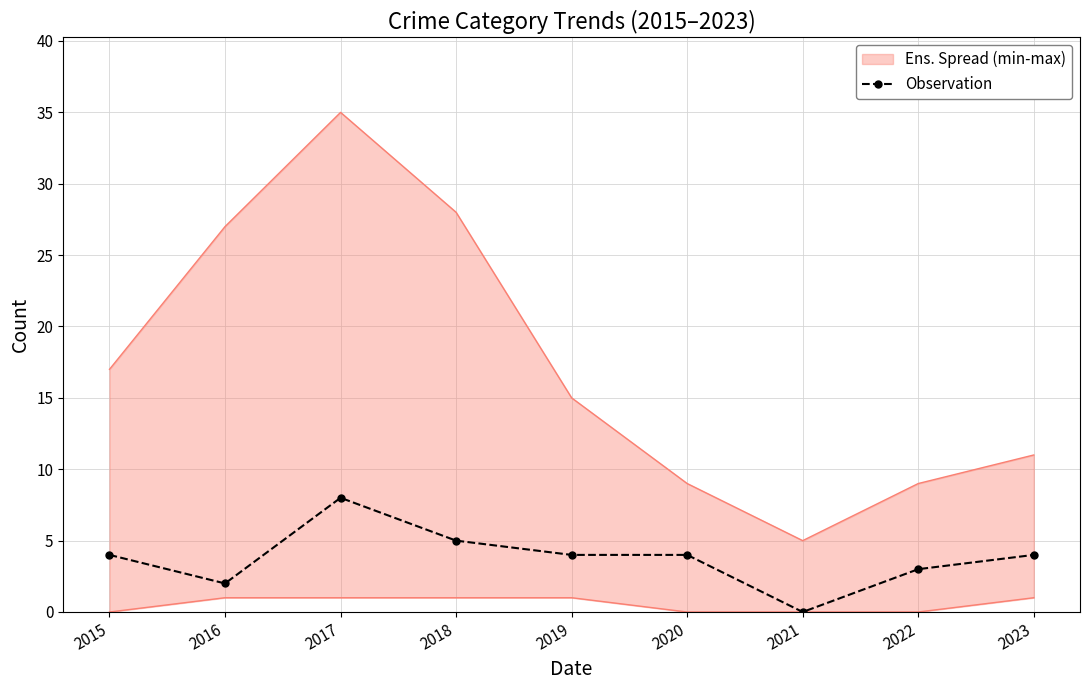

Reading left to right, list all the values displayed in this chart.

4	2	8	5	4	4	0	3	4